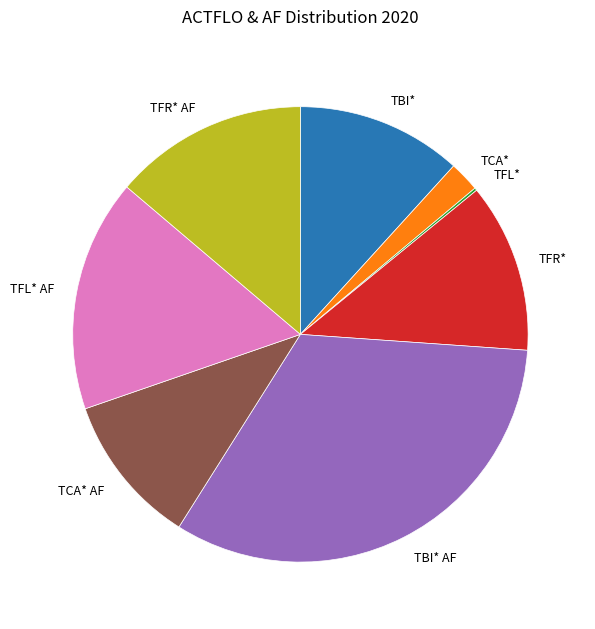

Is there a majority slice in this chart?

No